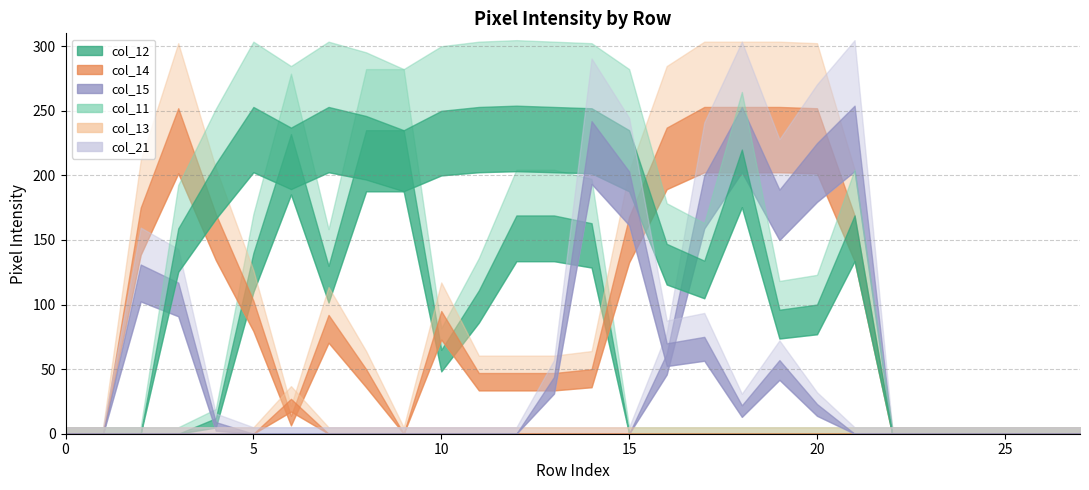

What is the difference between the maximum and minimum values in the col_15 series?

254